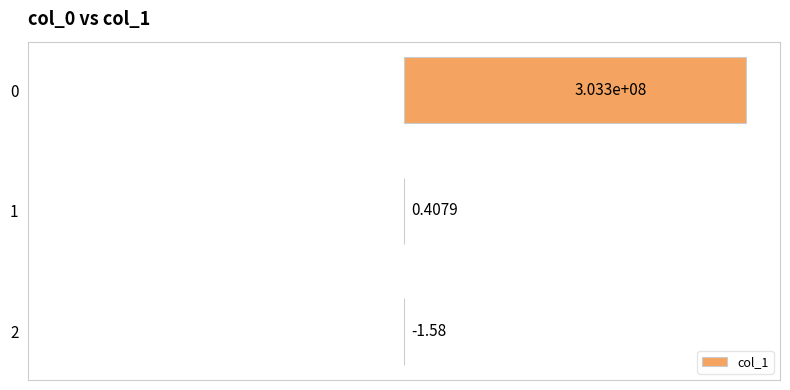

Are the bars horizontal?

Yes